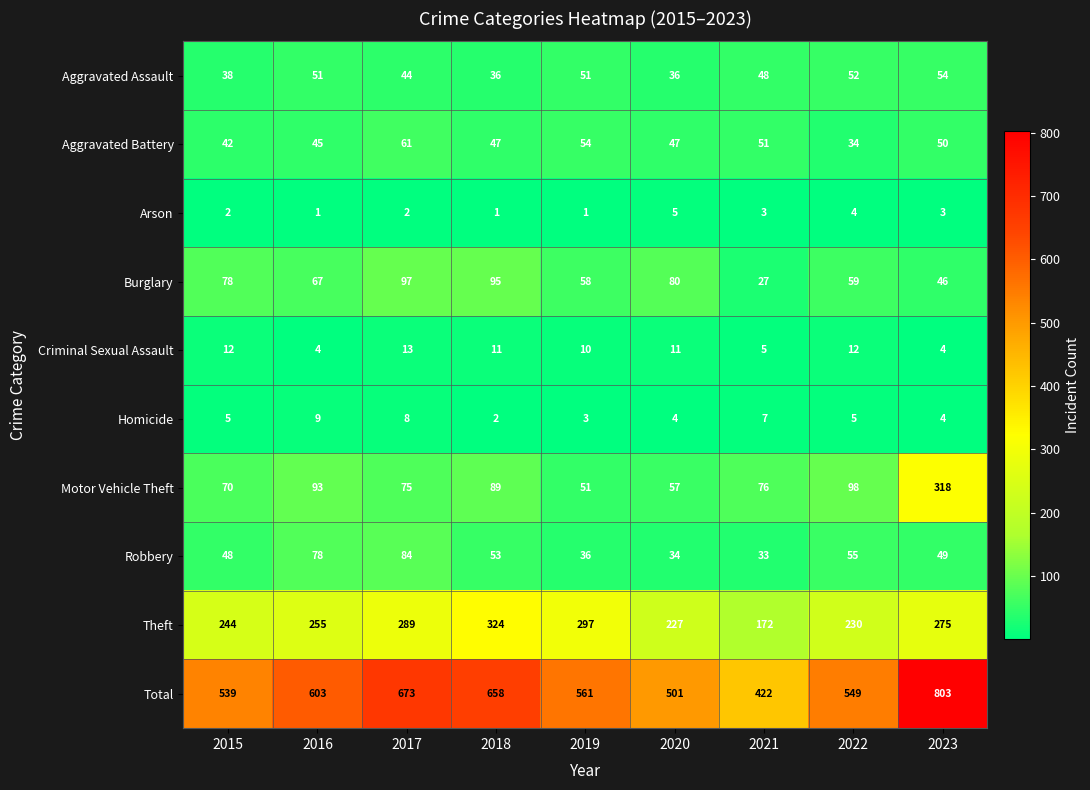

What is the difference between the maximum and minimum values in the Total series?

381